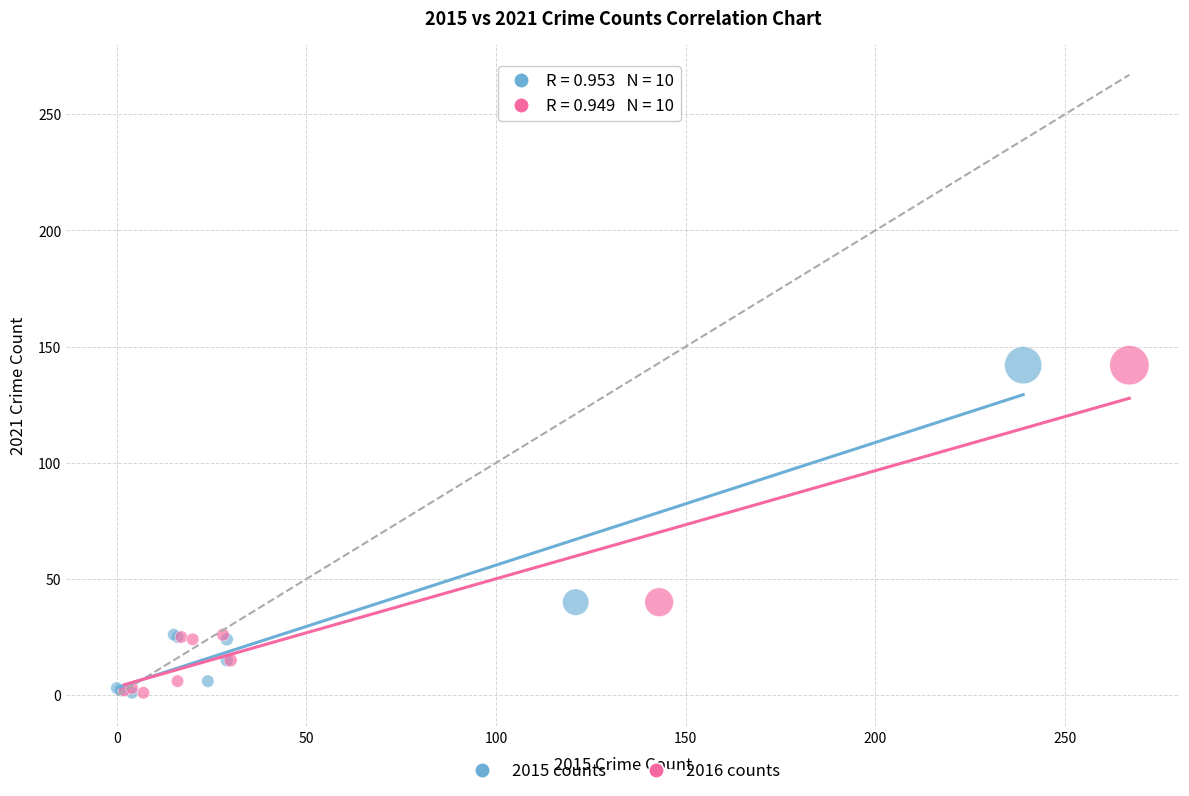

What are all the series names shown in the legend?

2015 counts, 2016 counts